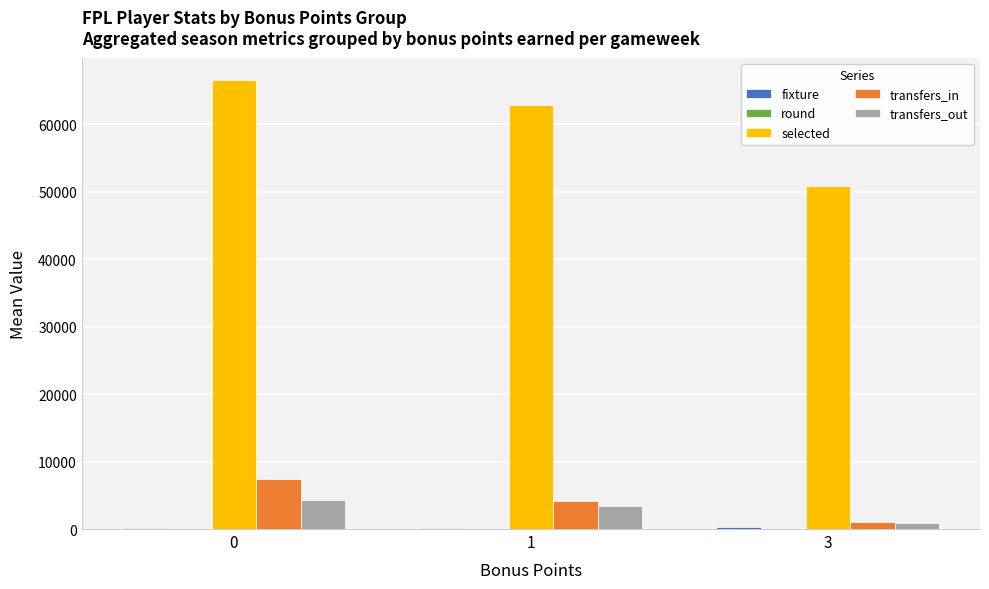

Is it true that transfers_in equals 7354.5 at 0?

True